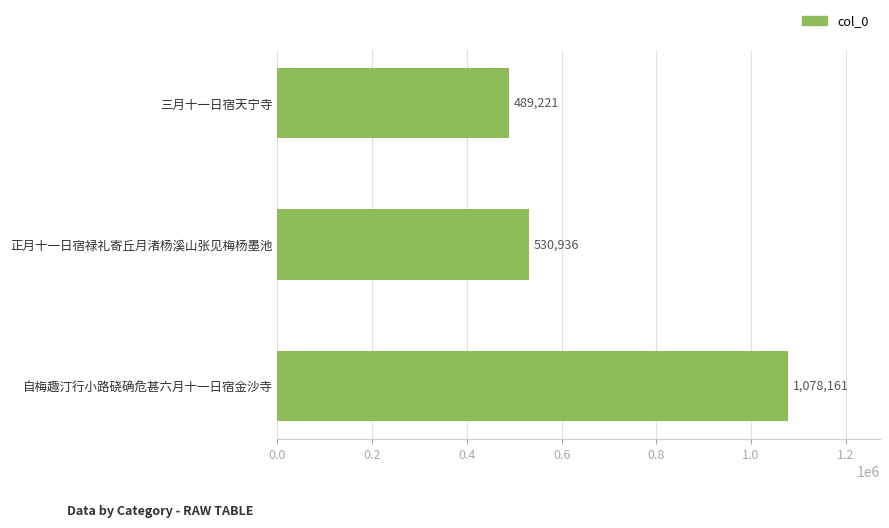

Are the bars grouped side by side (vs. stacked)?

No